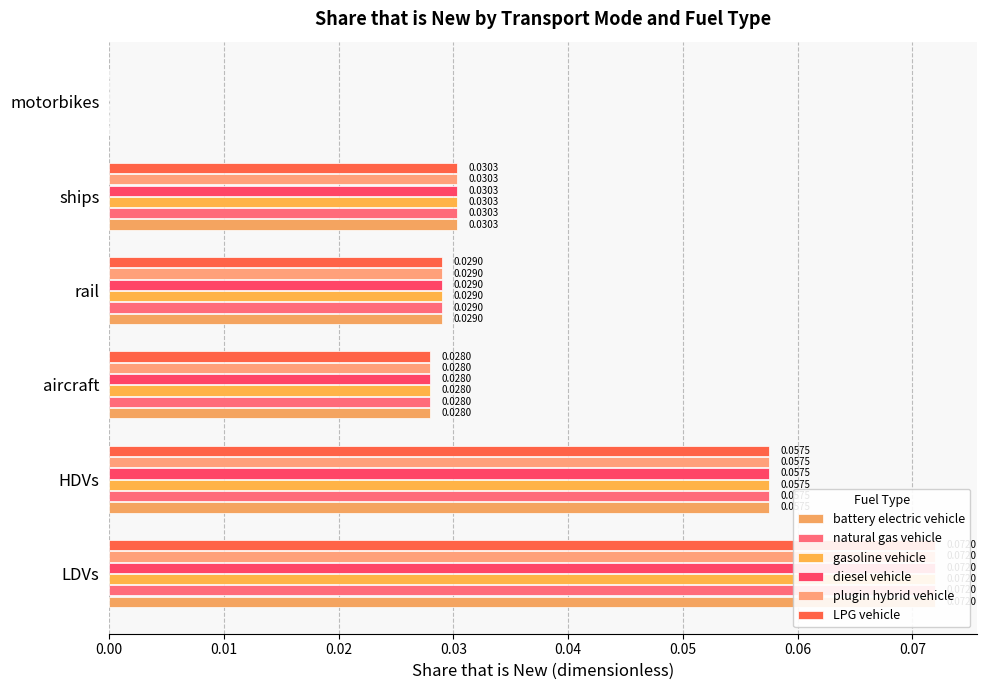

Between aircraft and rail, which series saw the biggest shift?

battery electric vehicle